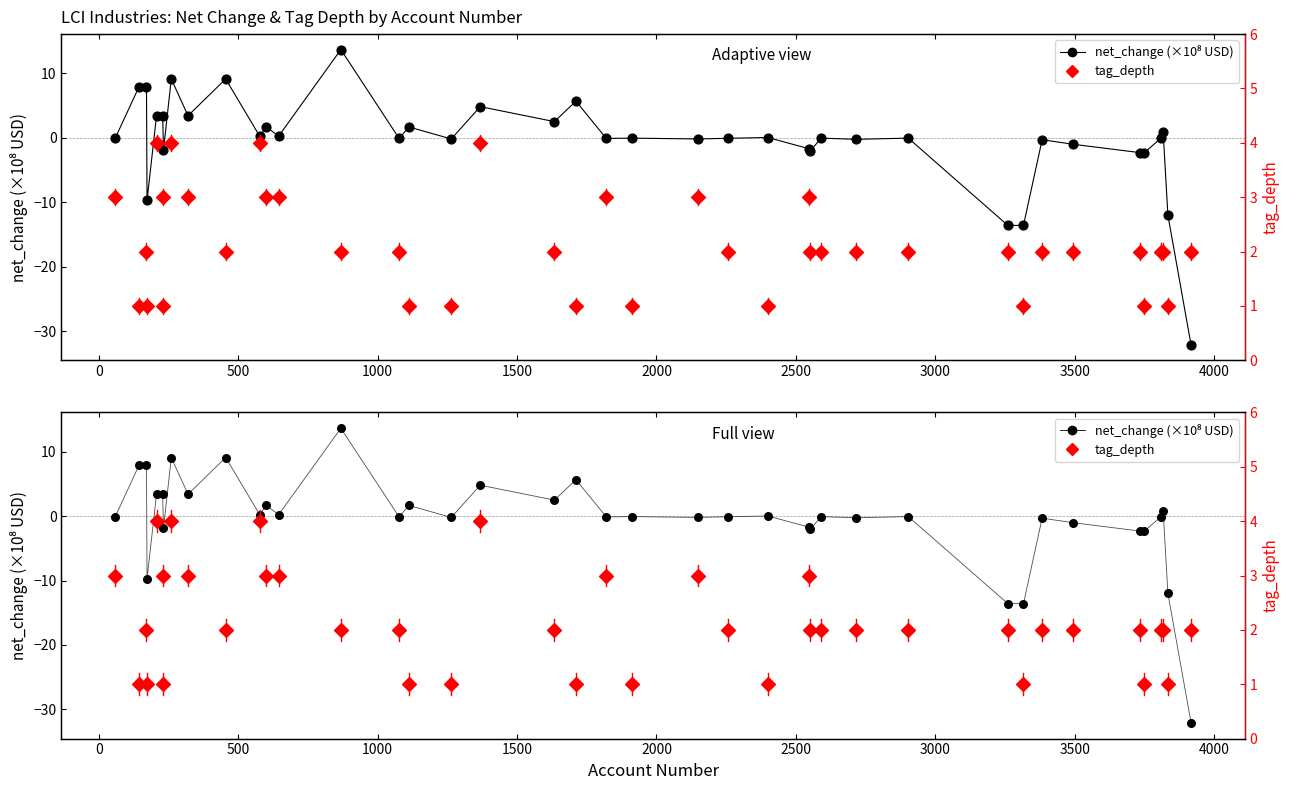

Which series has the largest total across all categories?

tag_depth